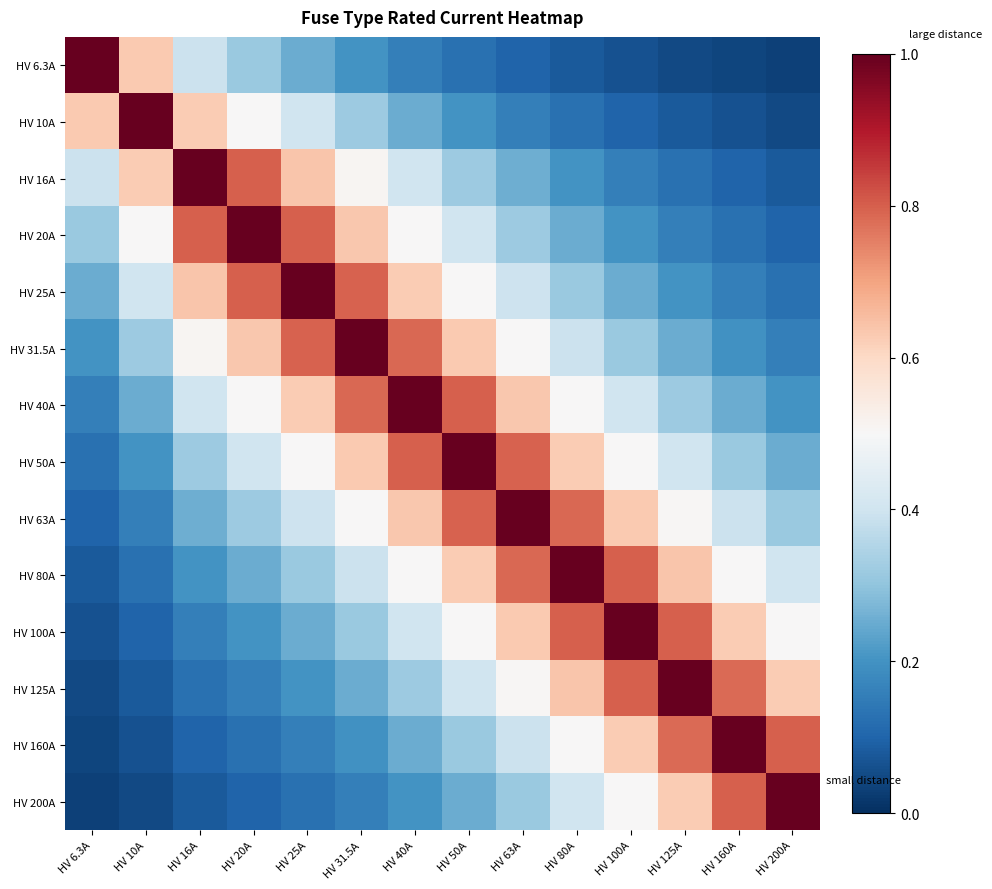

At HV 25A, list the series in order from smallest to largest.

HV 200A, HV 160A, HV 125A, HV 100A, HV 6.3A, HV 80A, HV 63A, HV 10A, HV 50A, HV 40A, HV 16A, HV 31.5A, HV 20A, HV 25A